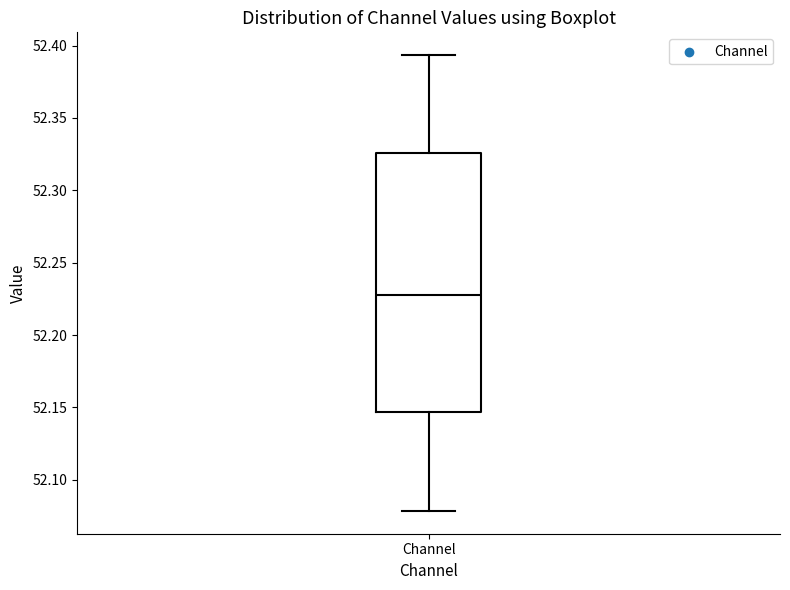

Read this box plot against the y-axis: the position of the median line, the range covered by the box, and the ends of both whiskers. The values are not printed on the chart, so give them approximately, as read against the axis.

median 52.225, box 52.145 to 52.325, whiskers 52.080 to 52.395